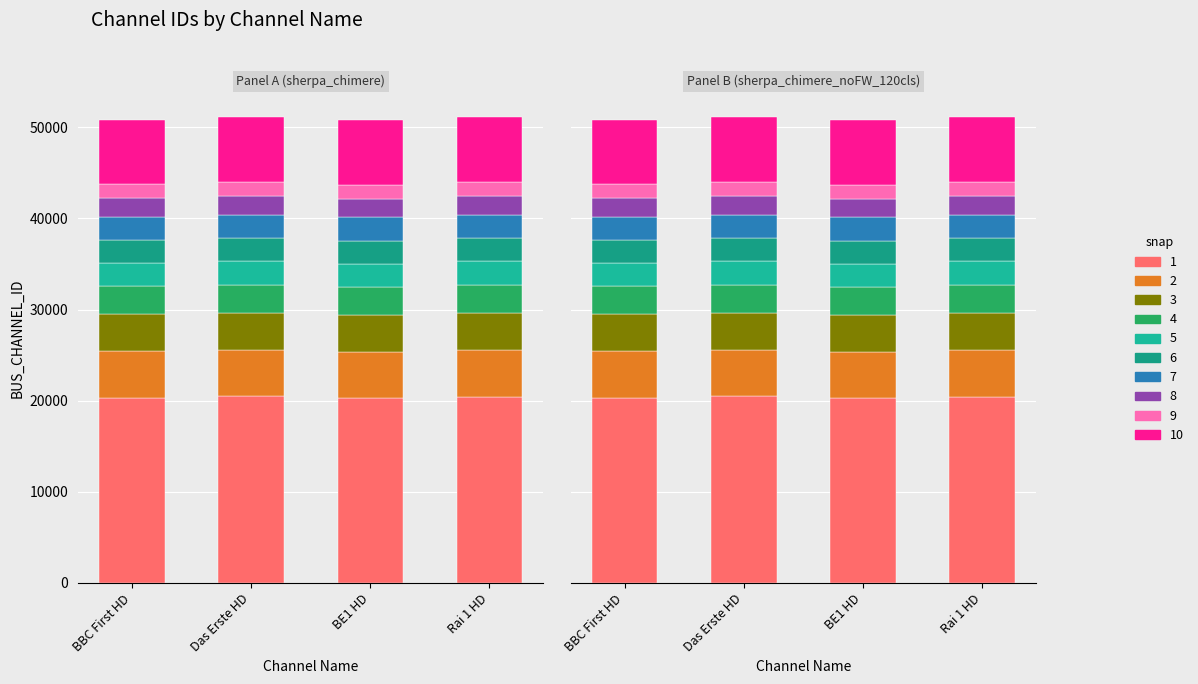

What is the difference between the BUS_CHANNEL_ID_grp2 values at Das Erste HD and BBC First HD?

29.3